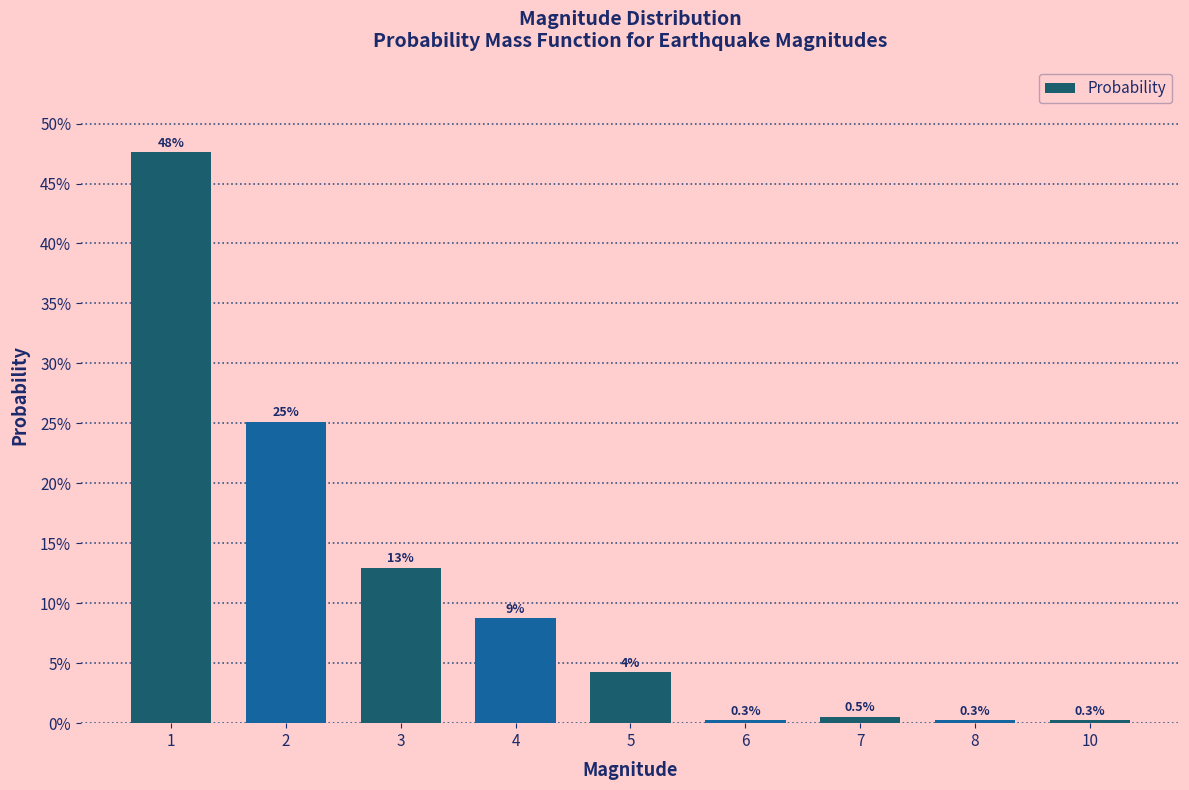

Between 6 and 5, which is larger?

5